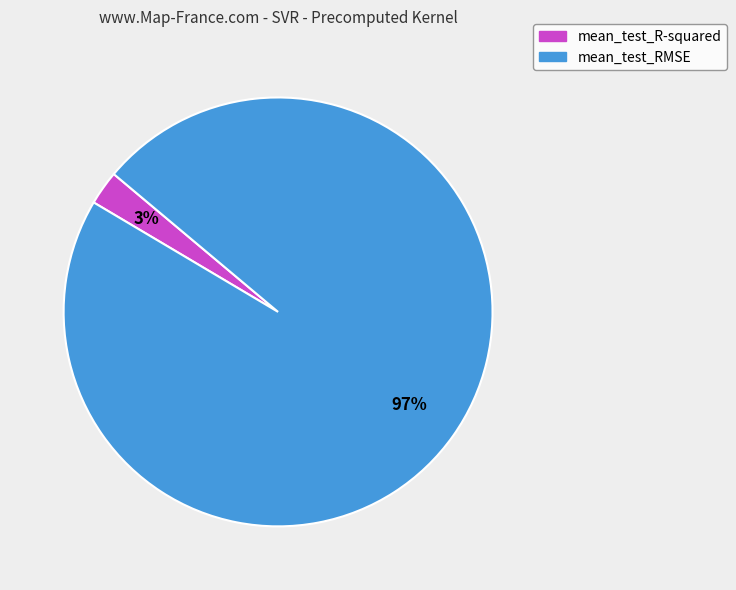

Which slice is the largest?

mean_test_RMSE